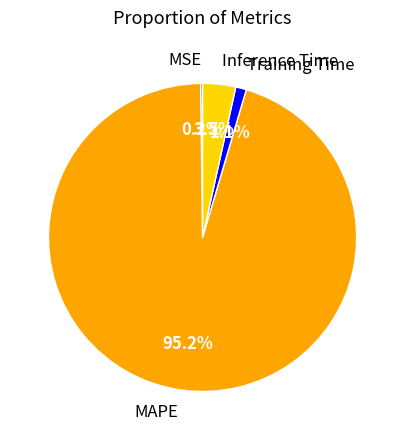

Which has a higher value, MAPE or Training Time?

MAPE